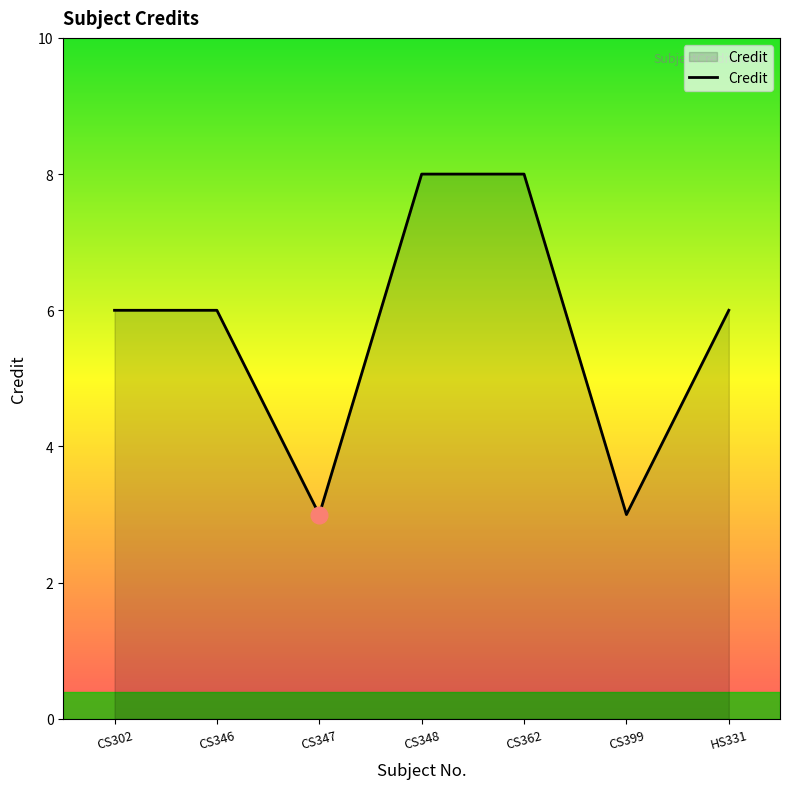

True or false: the data shows 3 at CS399.

True